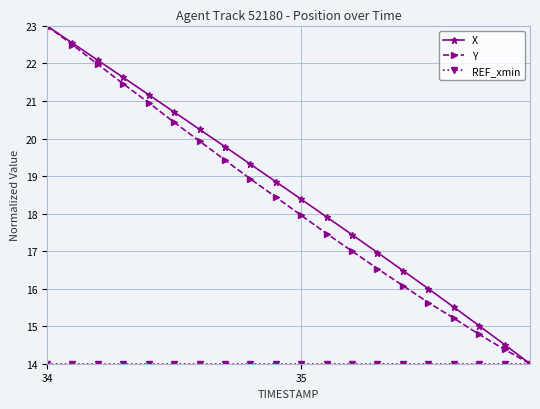

What is the minimum value shown in the chart?

14.0